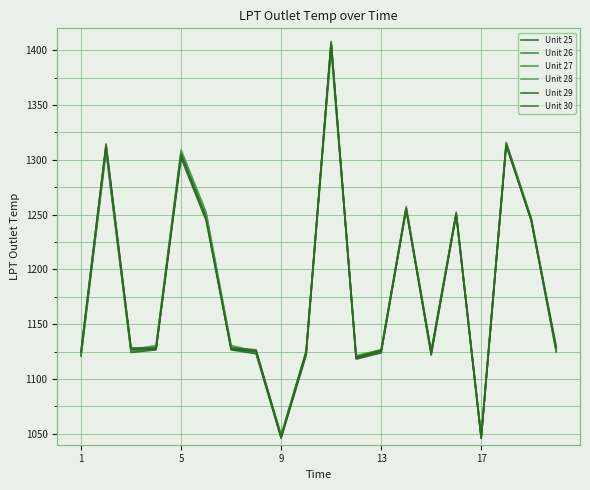

What are all the series names shown in the legend?

Unit 25, Unit 26, Unit 27, Unit 28, Unit 29, Unit 30